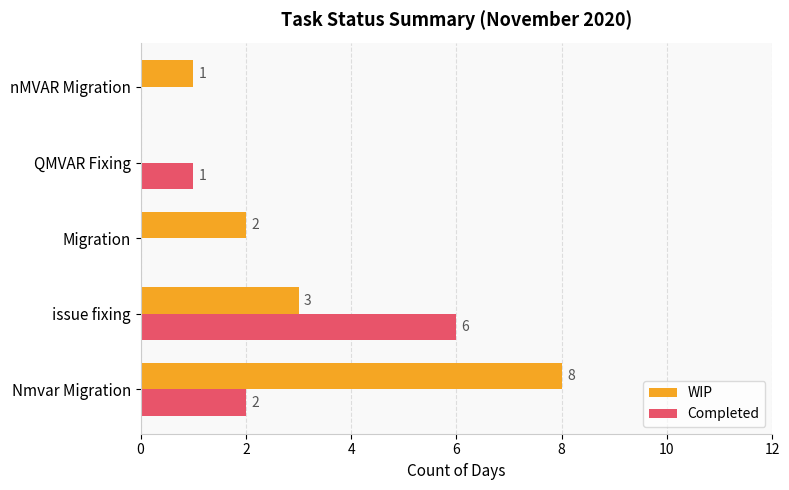

True or false: Completed has a value of 6 at issue fixing.

True